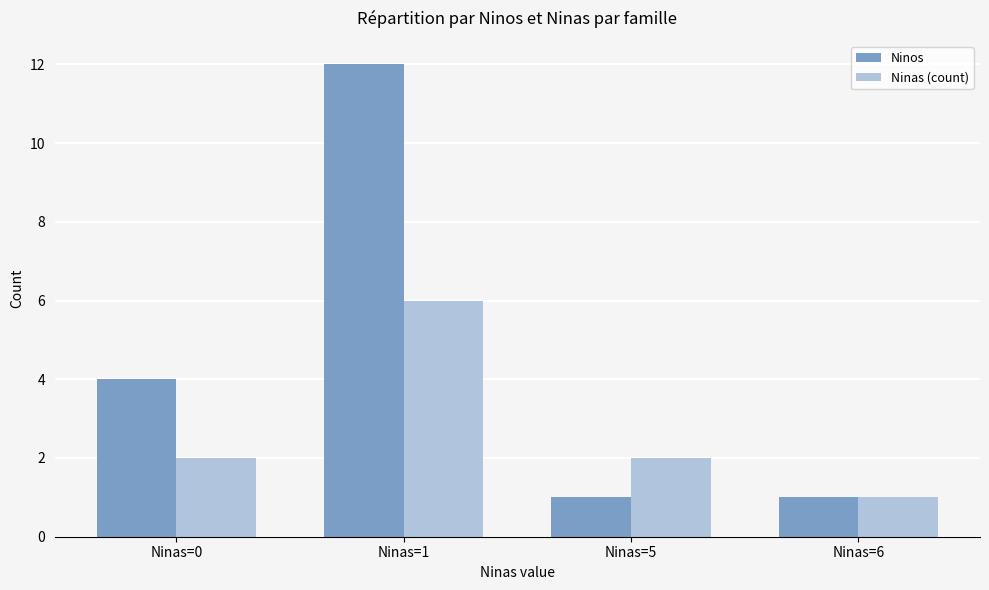

Does the chart contain any negative values?

No